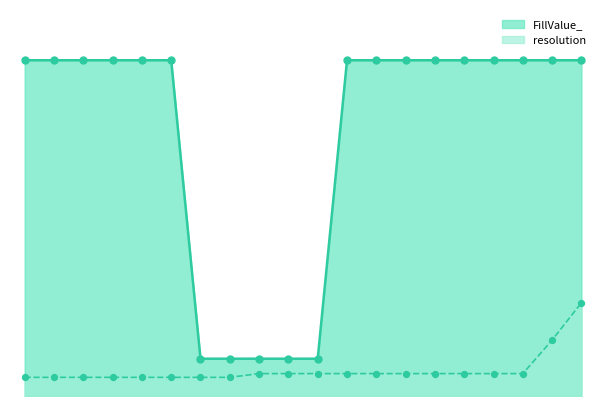

Which series contains the highest Y value?

FillValue_